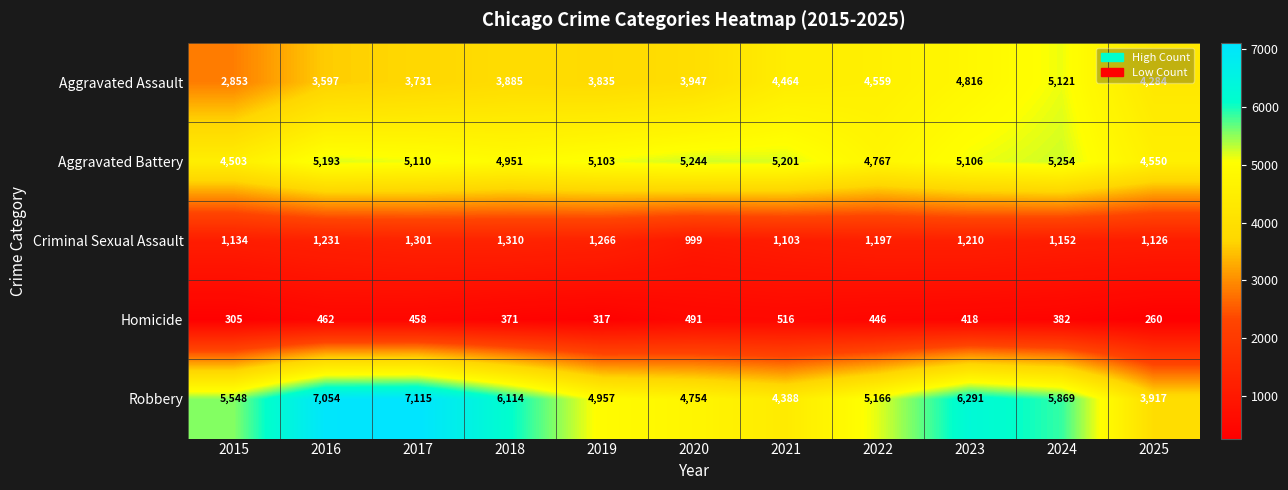

True or false: Criminal Sexual Assault has a value of 1210 at 2023.

True